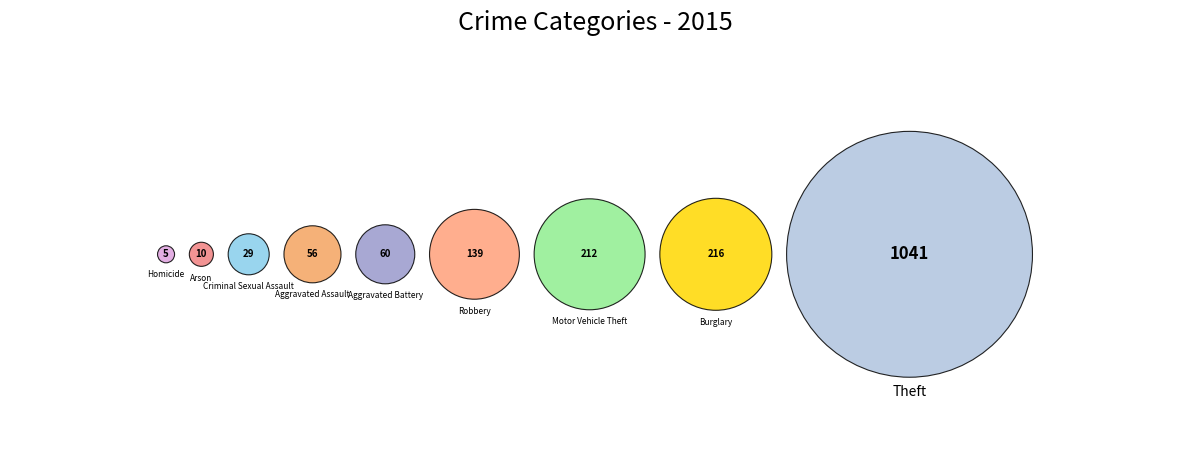

Rank the categories by value from lowest to highest.

Homicide, Arson, Criminal Sexual Assault, Aggravated Assault, Aggravated Battery, Robbery, Motor Vehicle Theft, Burglary, Theft